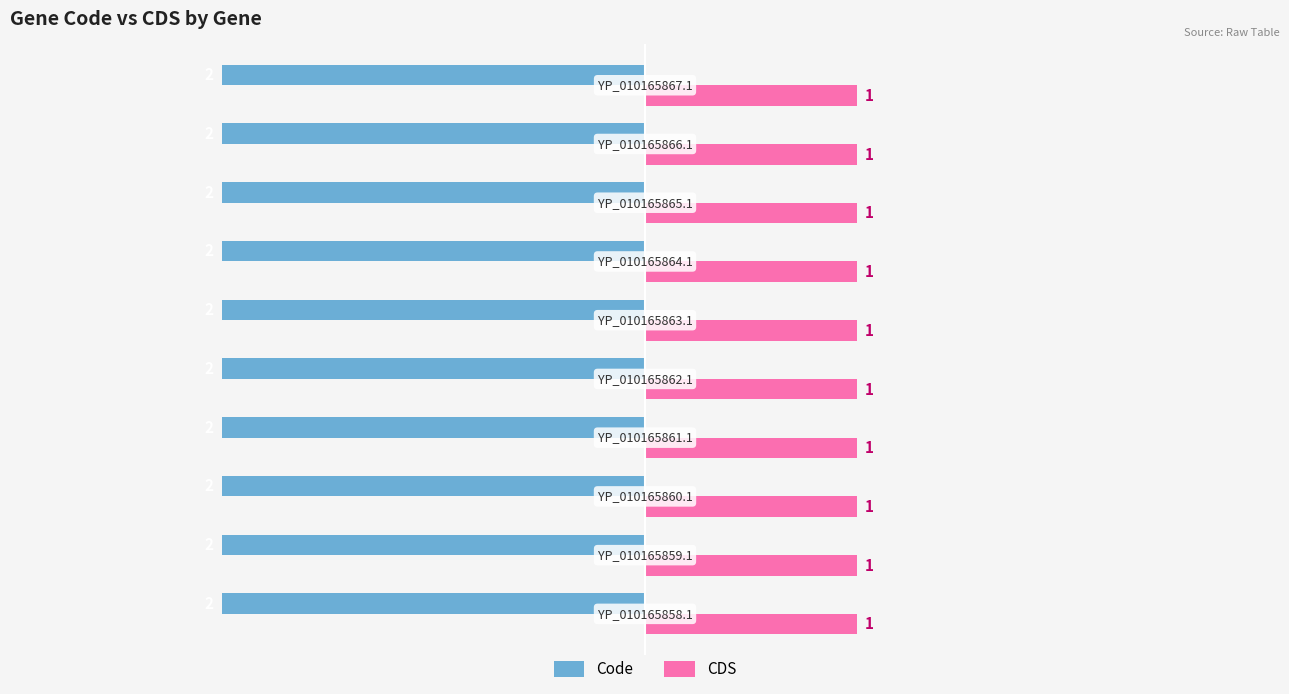

What is the lowest value of the CDS series?

1